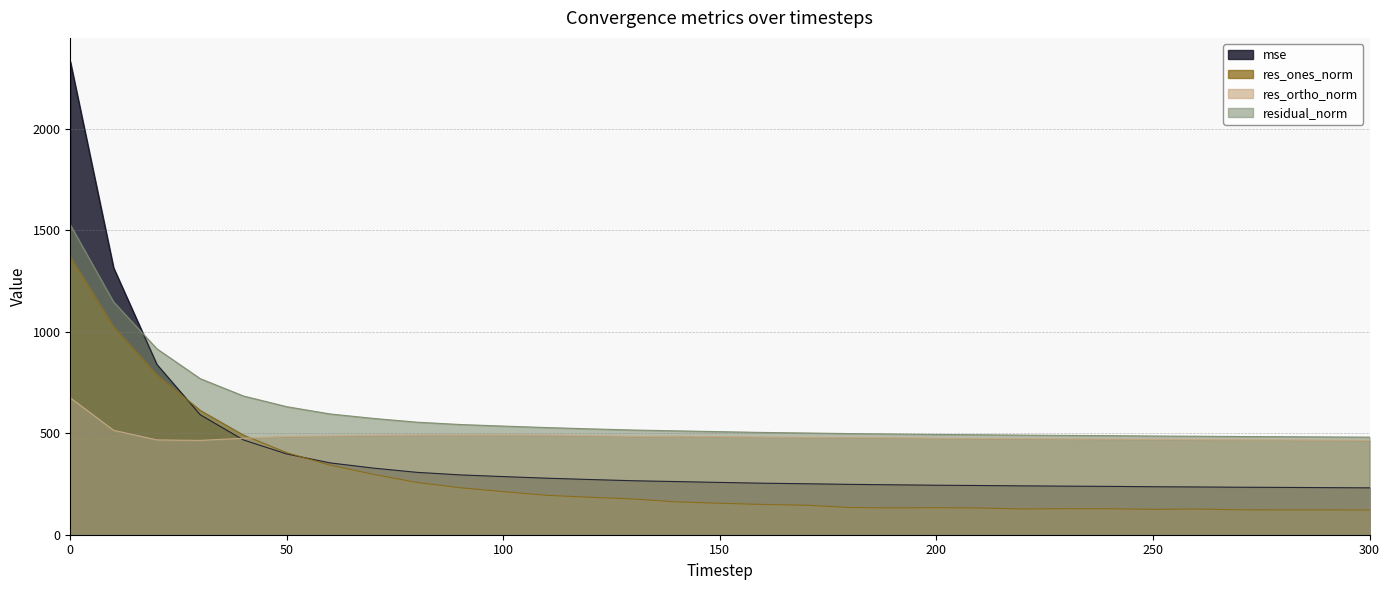

True or false: res_ortho_norm has more than 2 points higher than both neighbors.

True